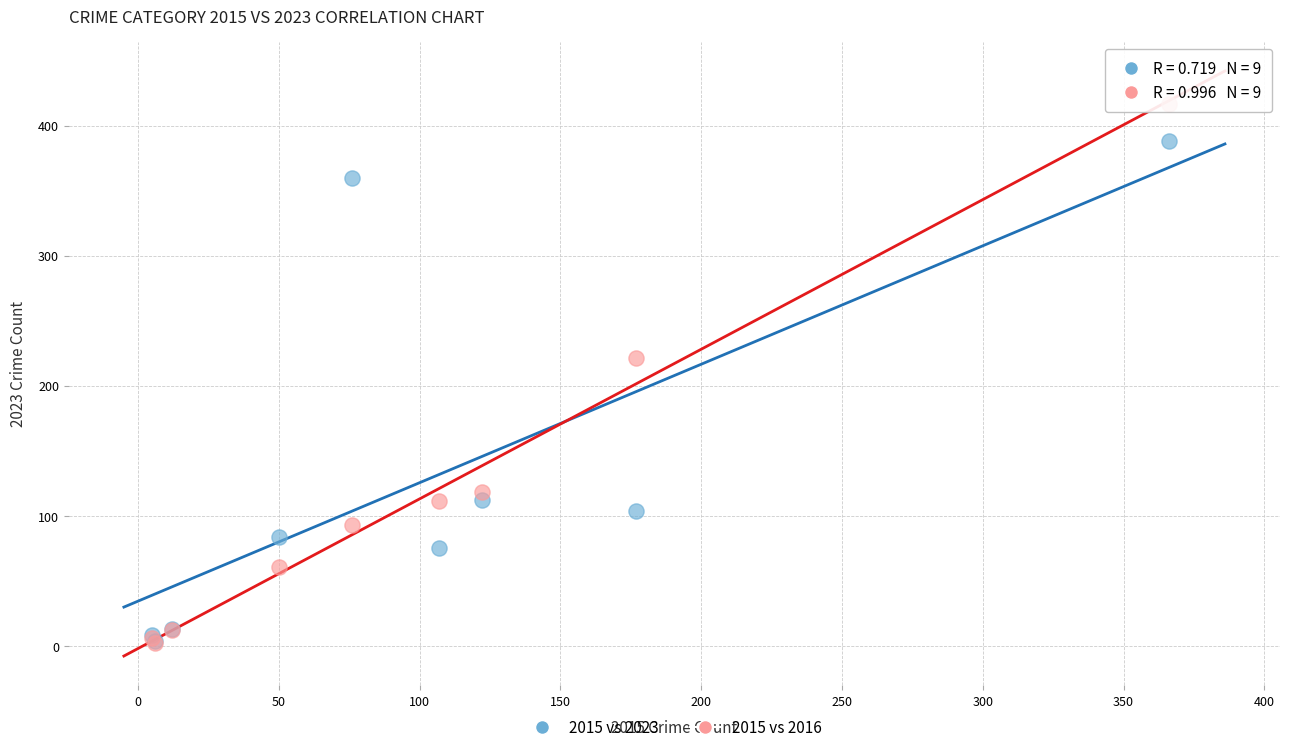

Which series has the largest Y range (max minus min)?

2015 vs 2016